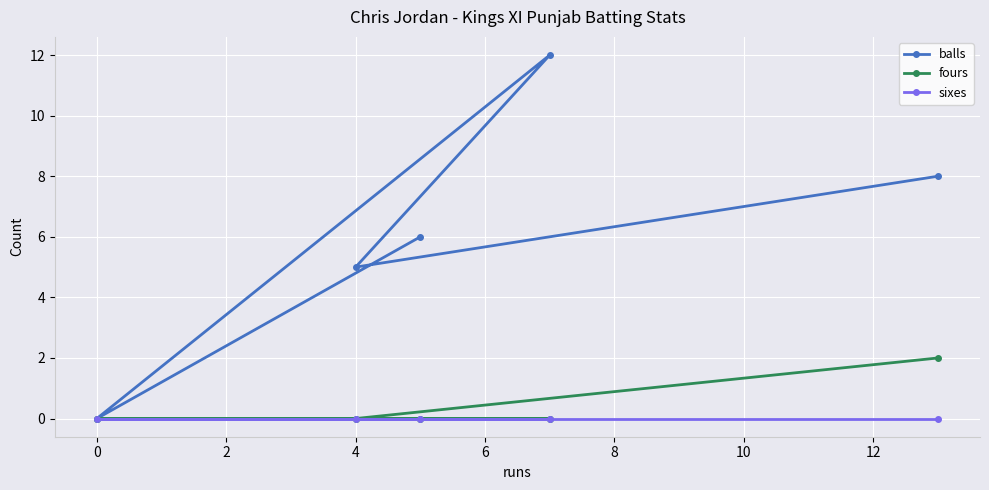

How many values in the balls series exceed 6?

2